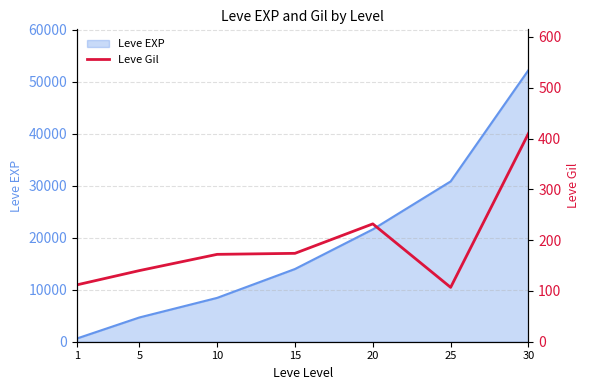

The value of Leve EXP at 25 is 30820. True or false?

True